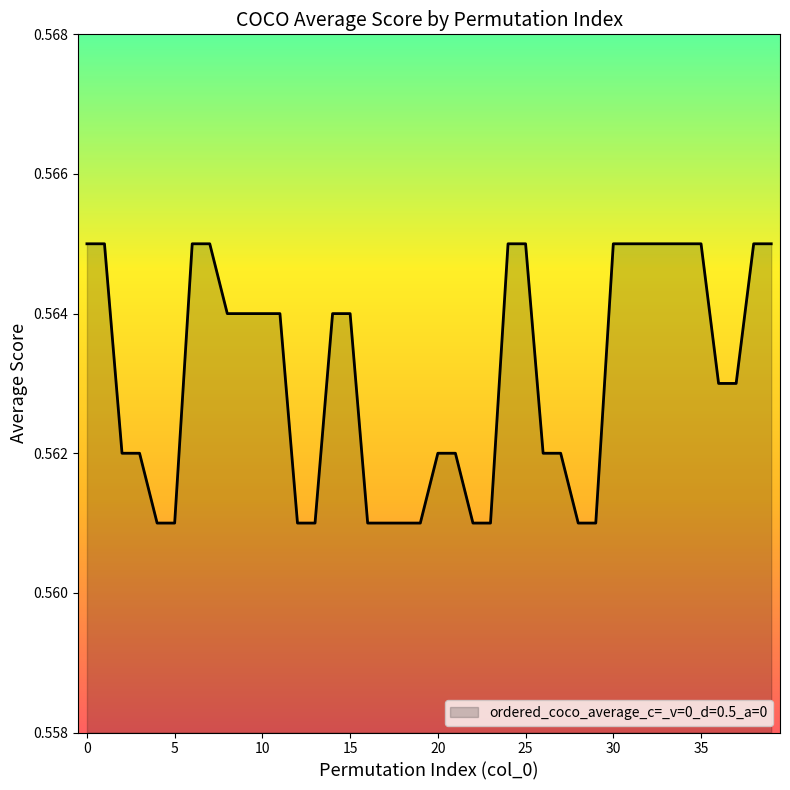

Does the chart display data point markers on the line(s)?

No